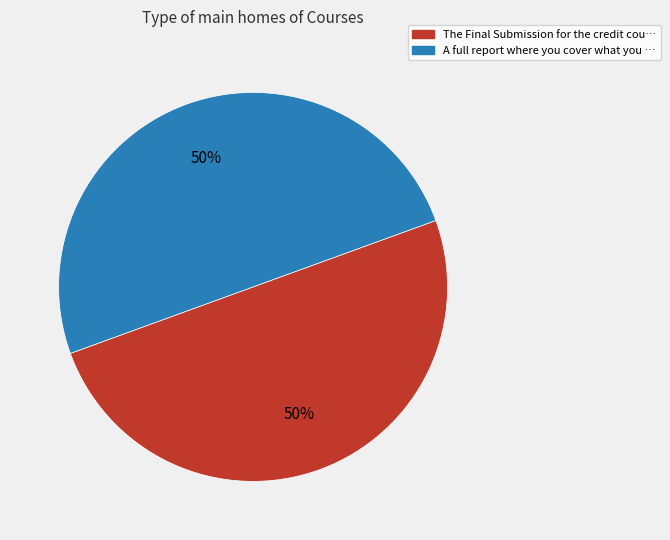

Count the number of slices in the pie.

2